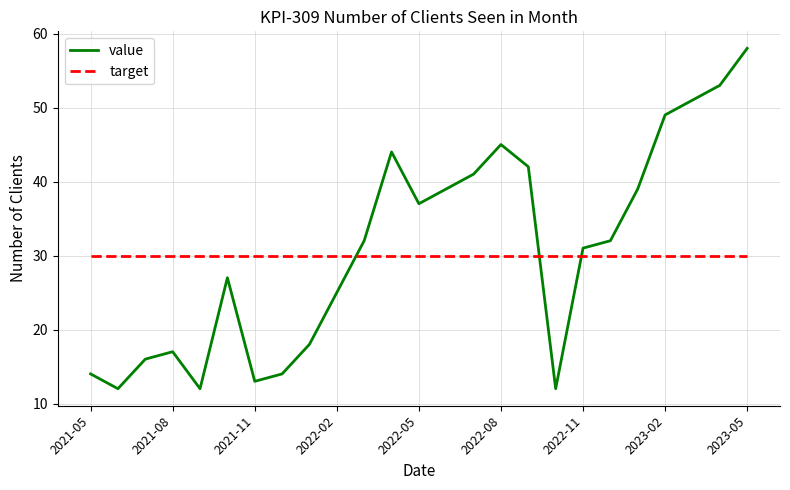

What is the difference between the maximum and minimum values in the value series?

46